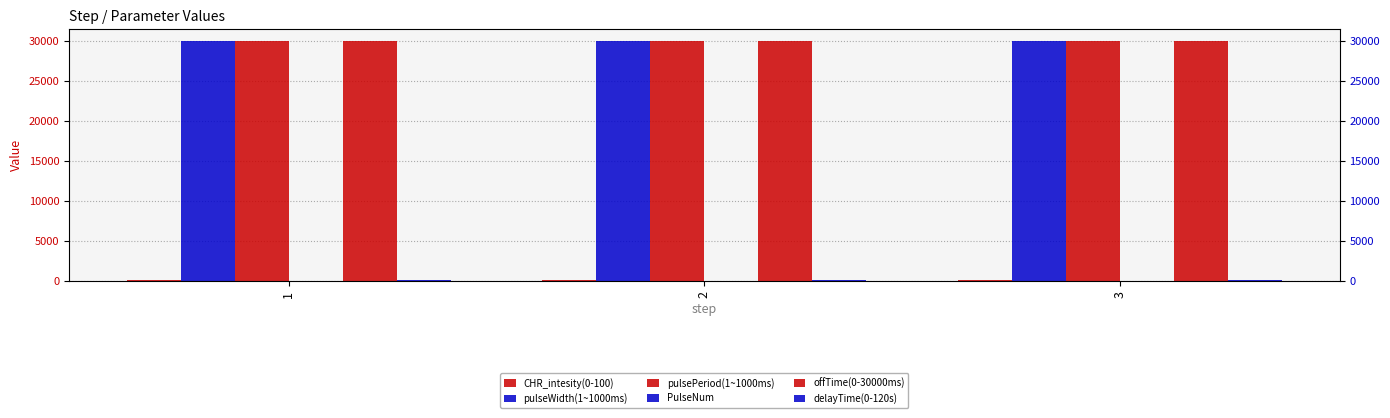

Rank the categories by CHR_intesity(0-100) value from highest to lowest.

1, 2, 3